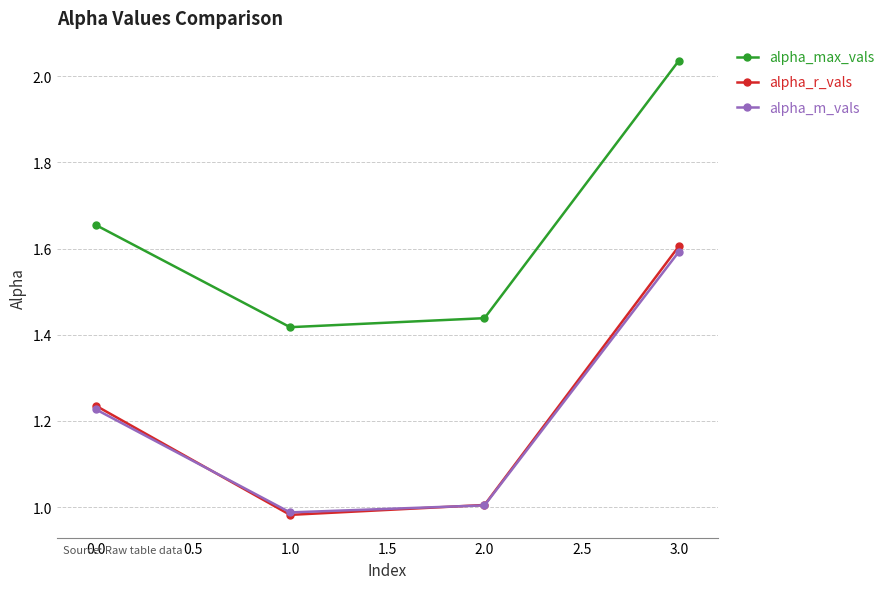

Is the value of alpha_r_vals at 1.0 greater than the value of alpha_max_vals at 3.0?

No